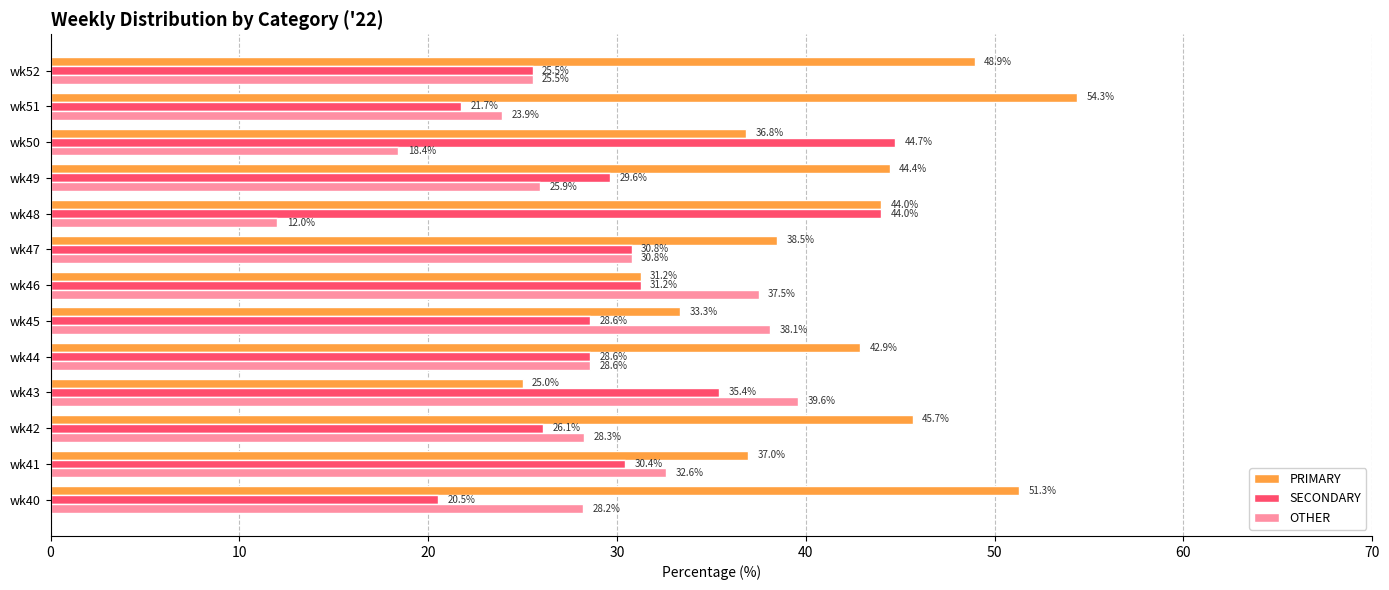

What is the difference between the OTHER values at wk45 and wk40?

9.9